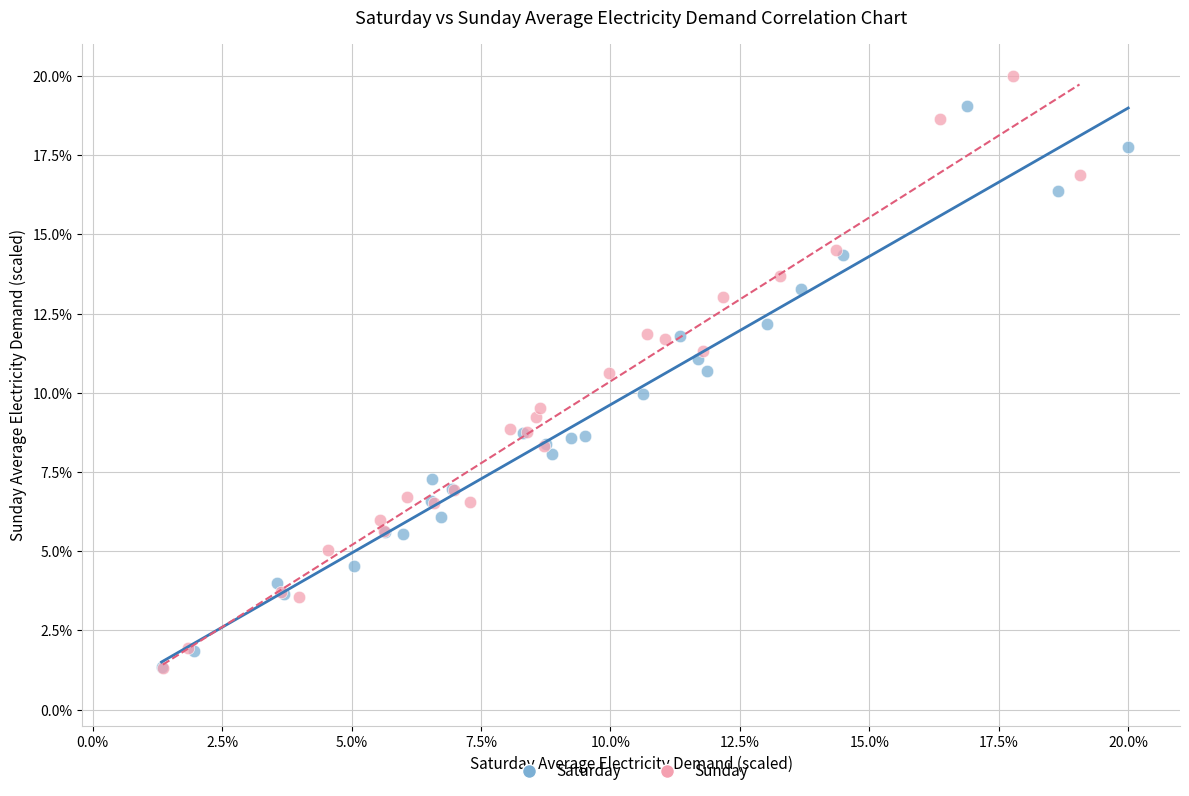

Which series reaches the maximum Y coordinate?

Sunday